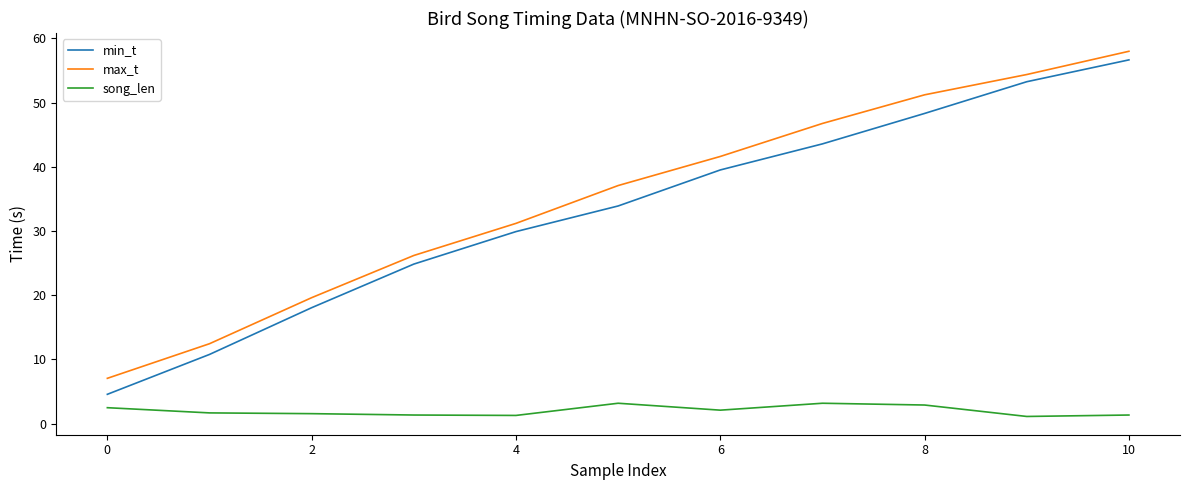

Which series has the largest range (max minus min)?

min_t